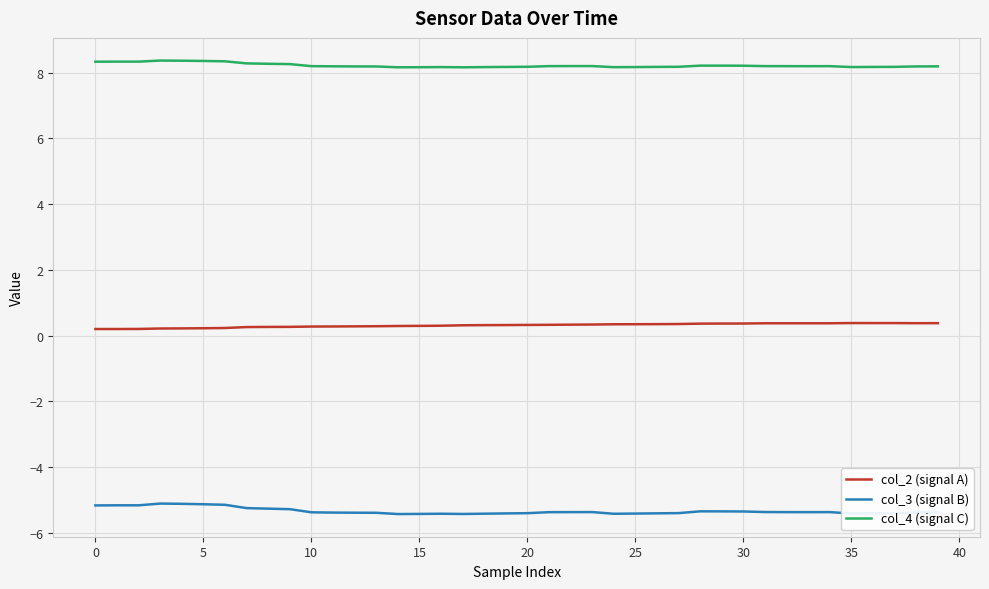

What is the minimum value for col_3 (signal B)?

-5.4